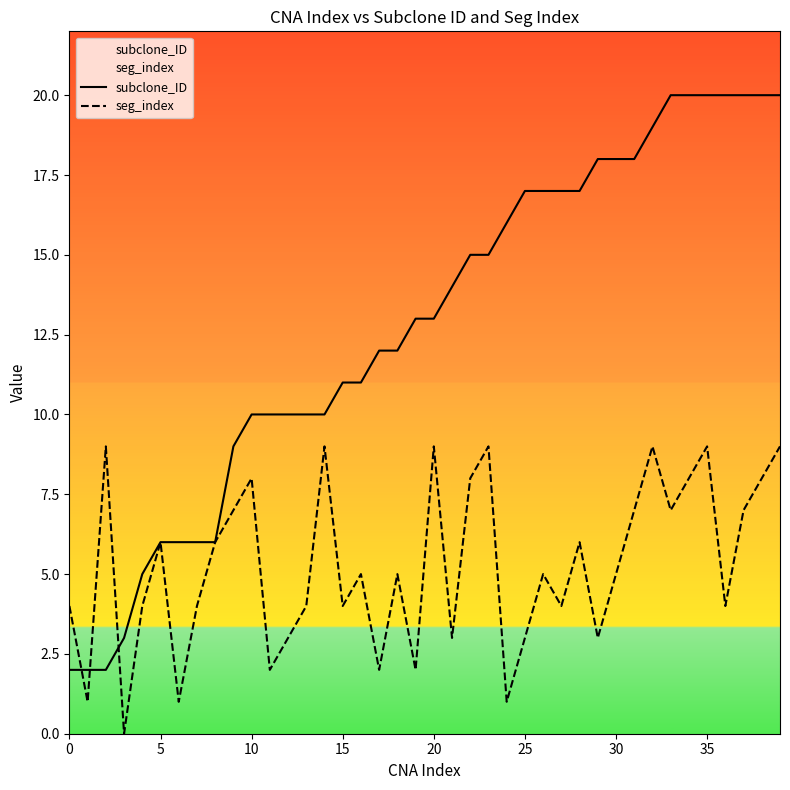

List the series in order of their peak value, highest first.

subclone_ID, seg_index